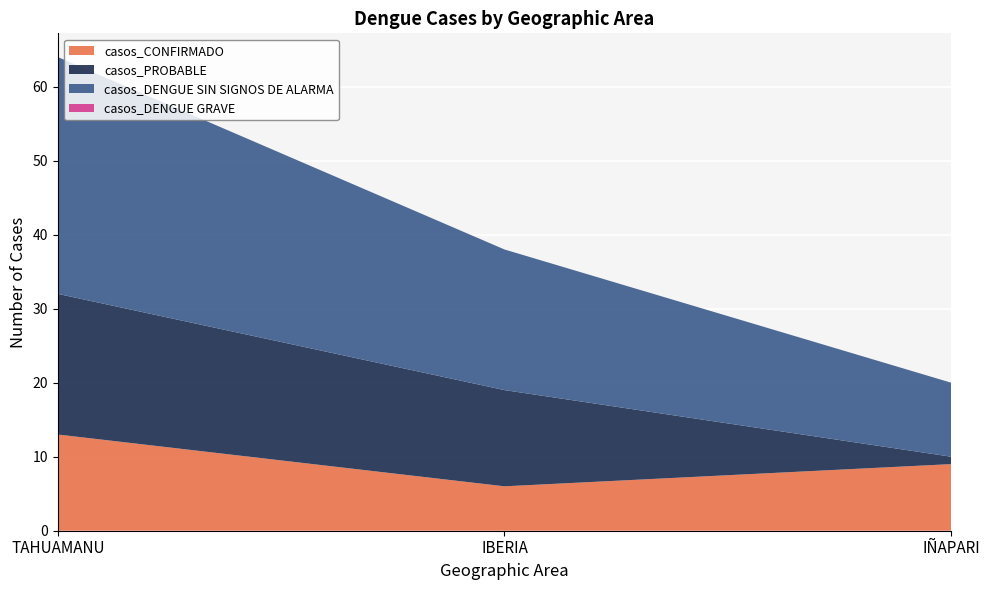

Reading right to left, what are all the values shown in this chart?

casos_CONFIRMADO: 9	6	13
casos_PROBABLE: 1	13	19
casos_DENGUE SIN SIGNOS DE ALARMA: 10	19	32
casos_DENGUE GRAVE: 0	0	0